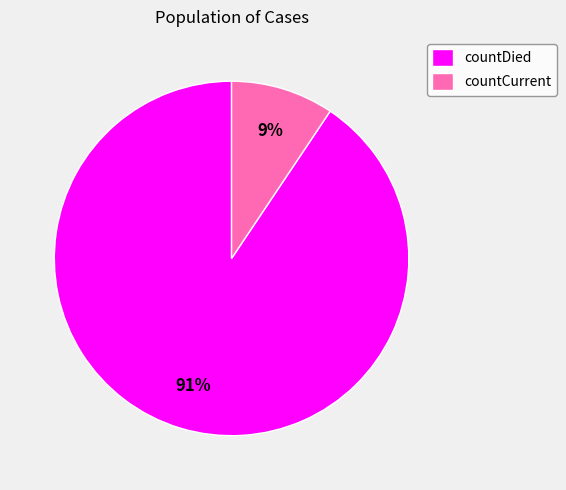

What percentage is the countCurrent slice, to the nearest percent?

9%